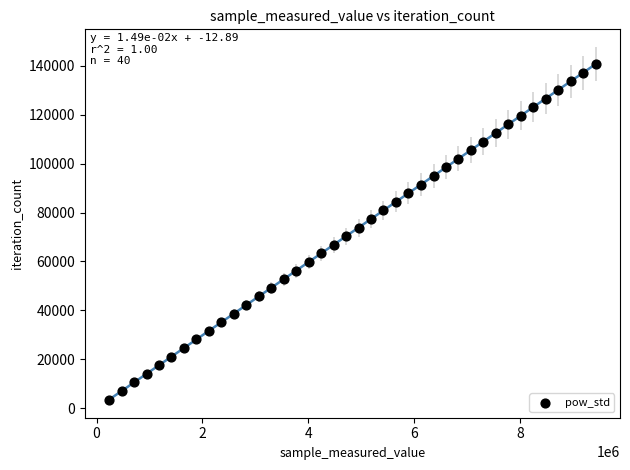

What is the range of Y values (max minus min)?

137124